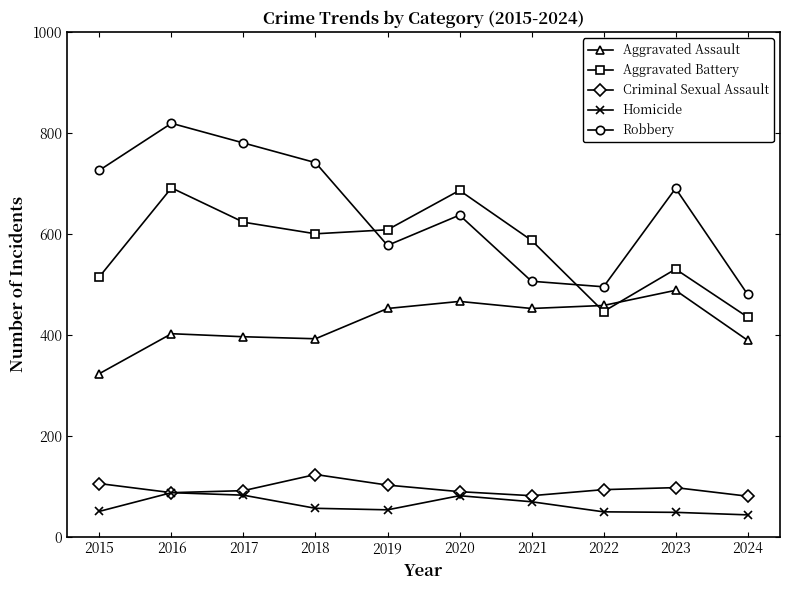

Between 2016 and 2024, which series saw the biggest shift?

Robbery